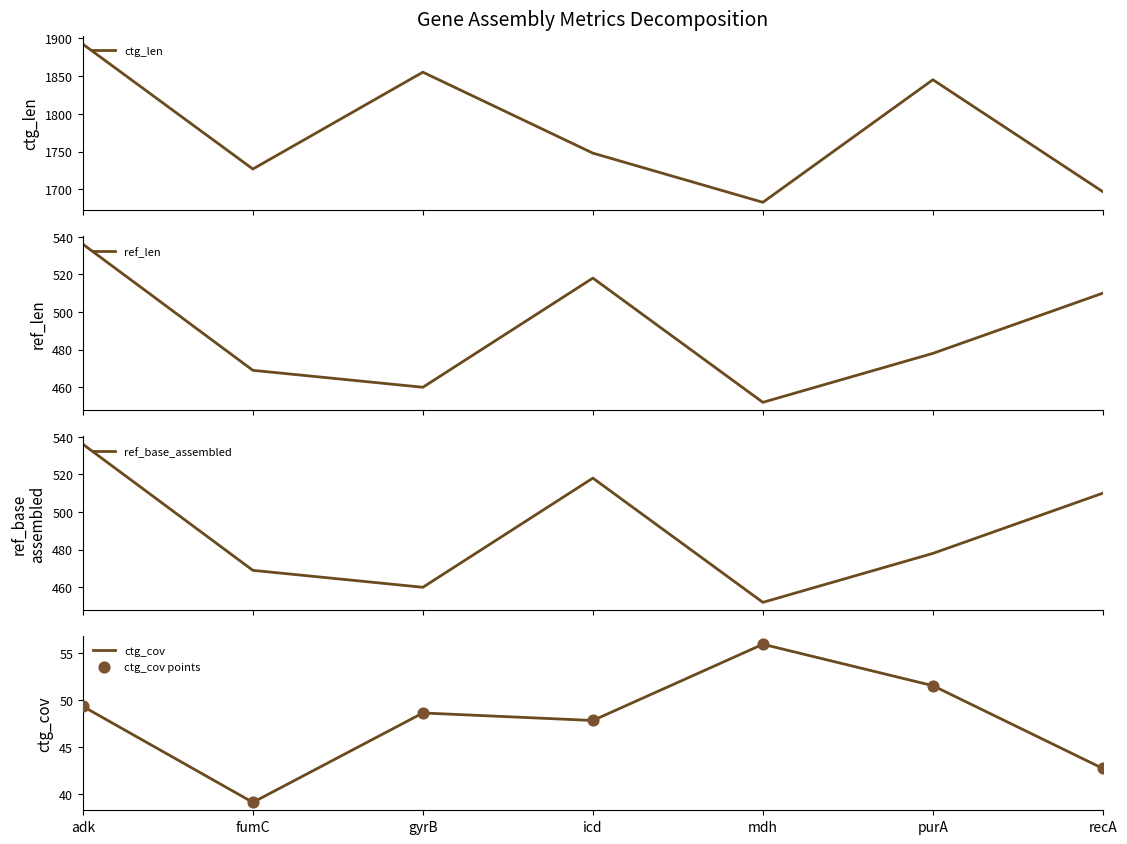

What is the total value across all series at mdh?

2698.8